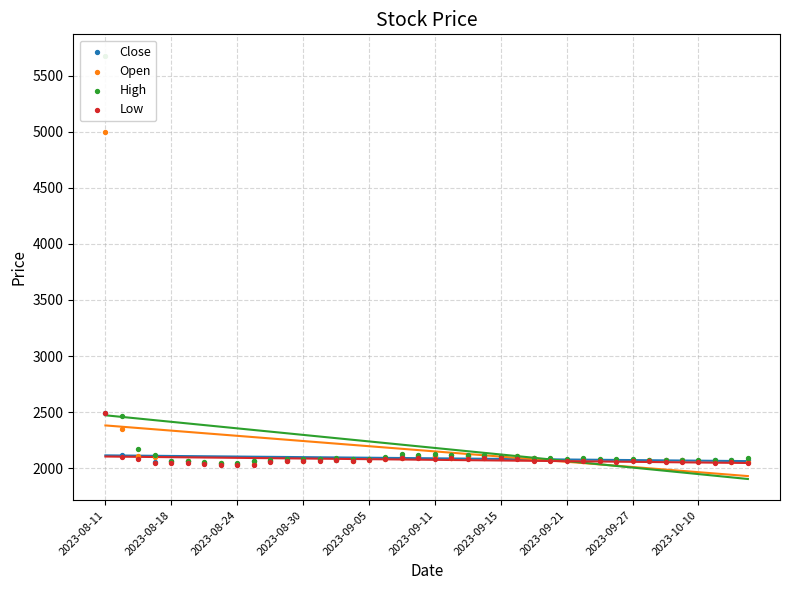

Which series has the widest spread of Y values?

High